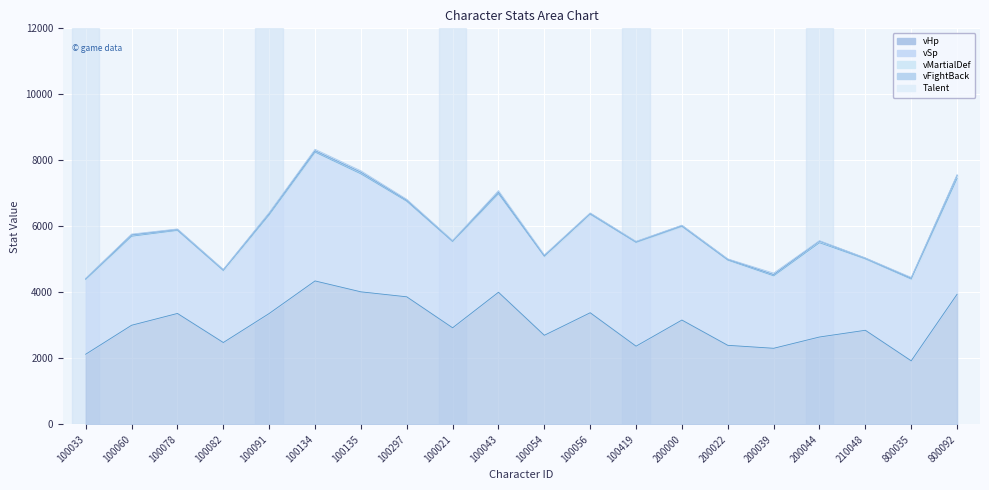

Which series has the largest total across all categories?

vHp